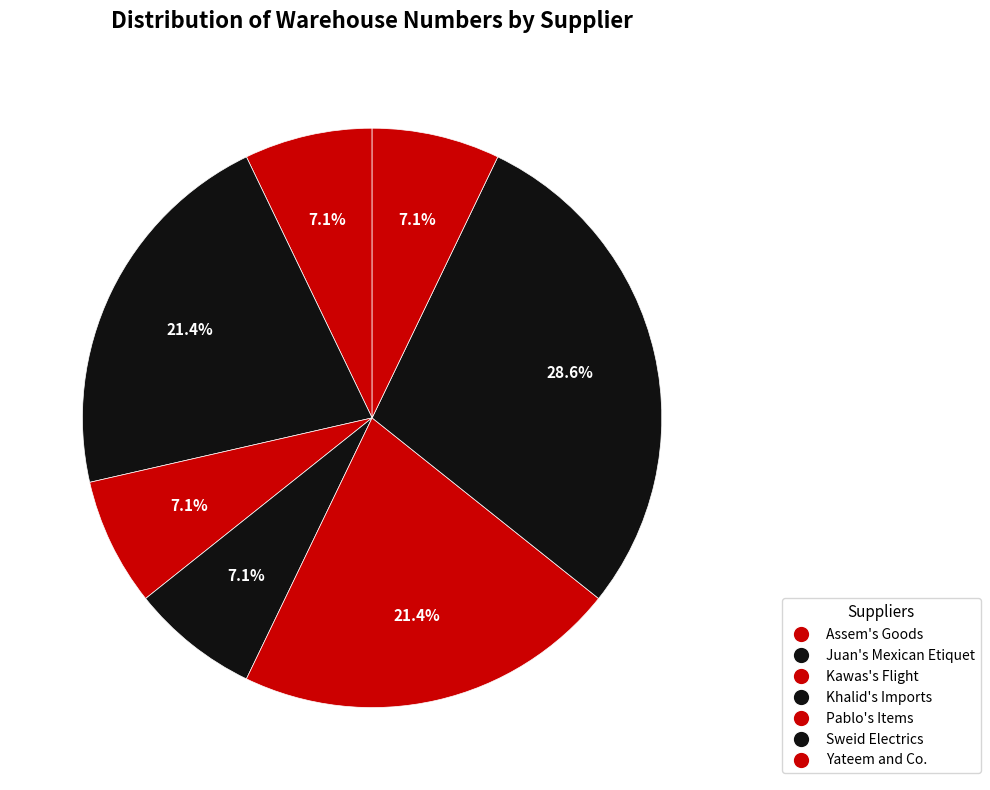

Is Pablo's Items the majority of the pie?

No